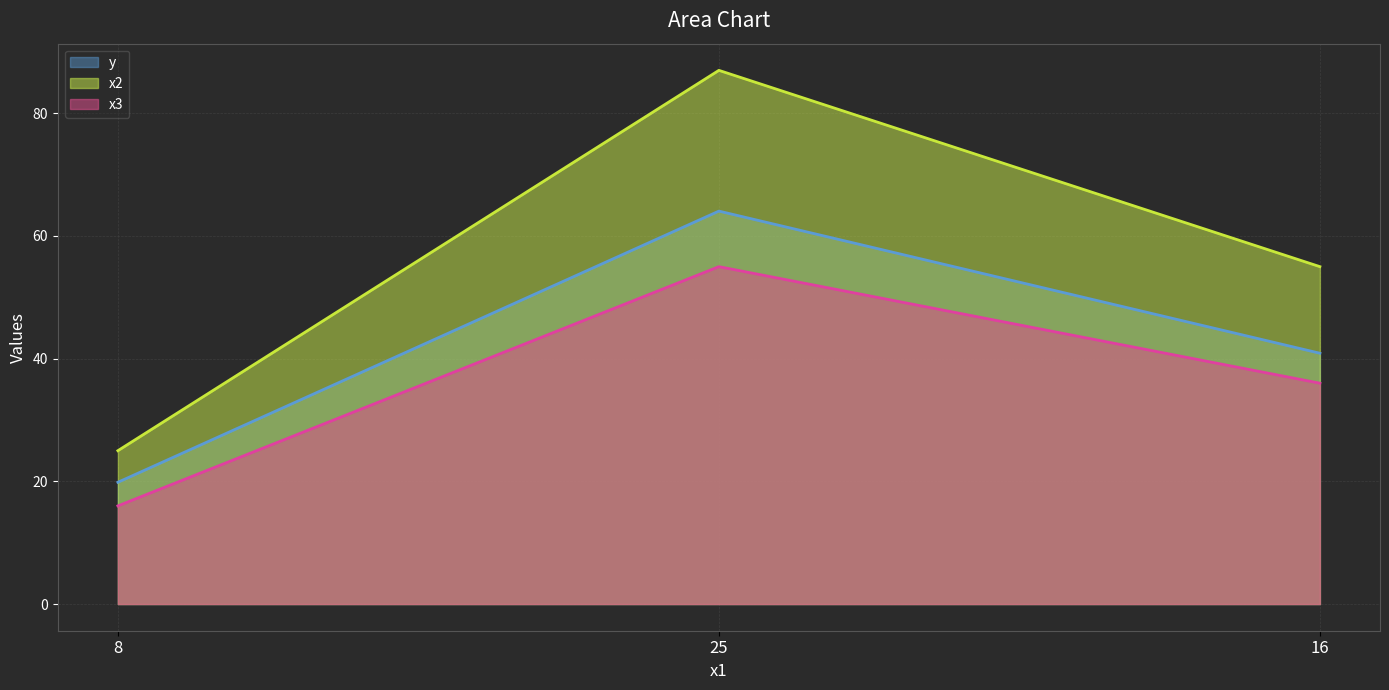

What position from the right is 25?

2